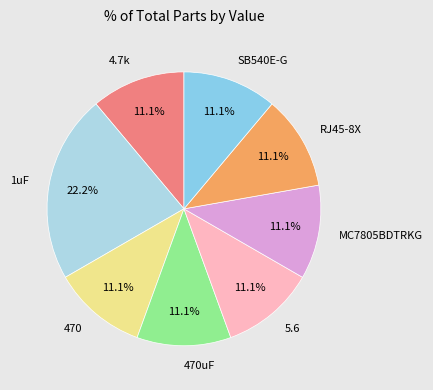

Which category has the biggest portion of the pie?

1uF